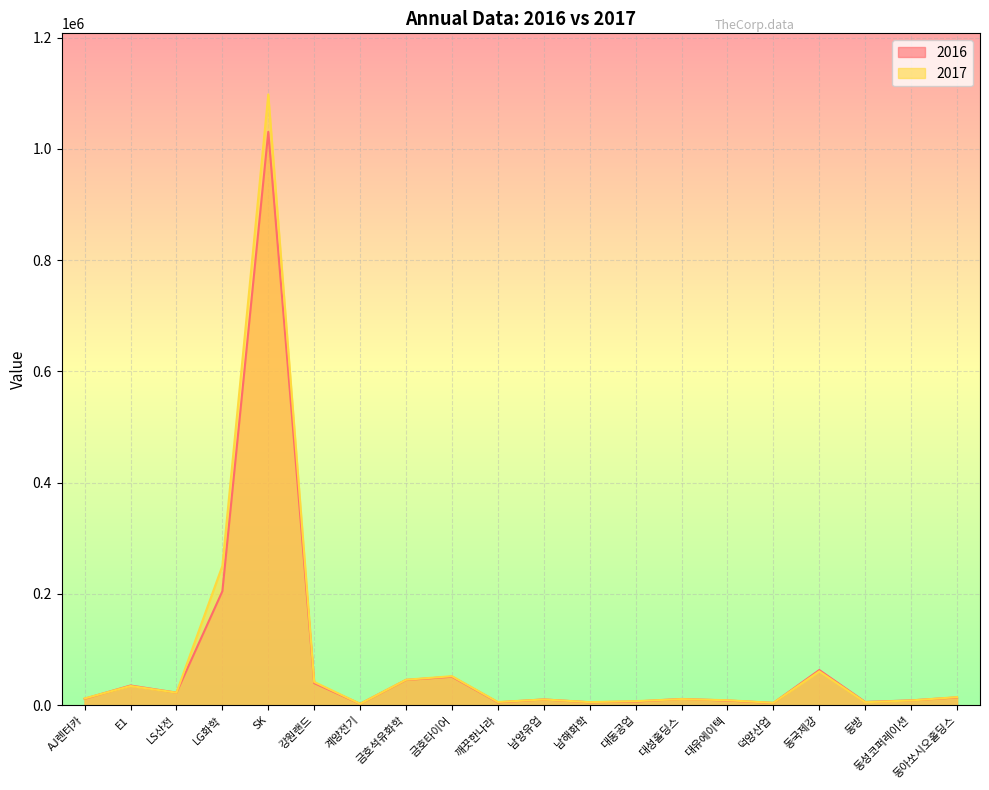

How many interior local peaks does the 2017 series have?

6